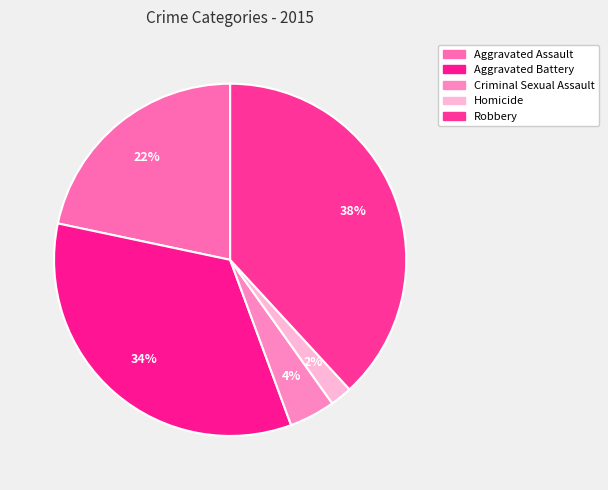

The Aggravated Battery slice represents 34% of the pie. True or false?

True